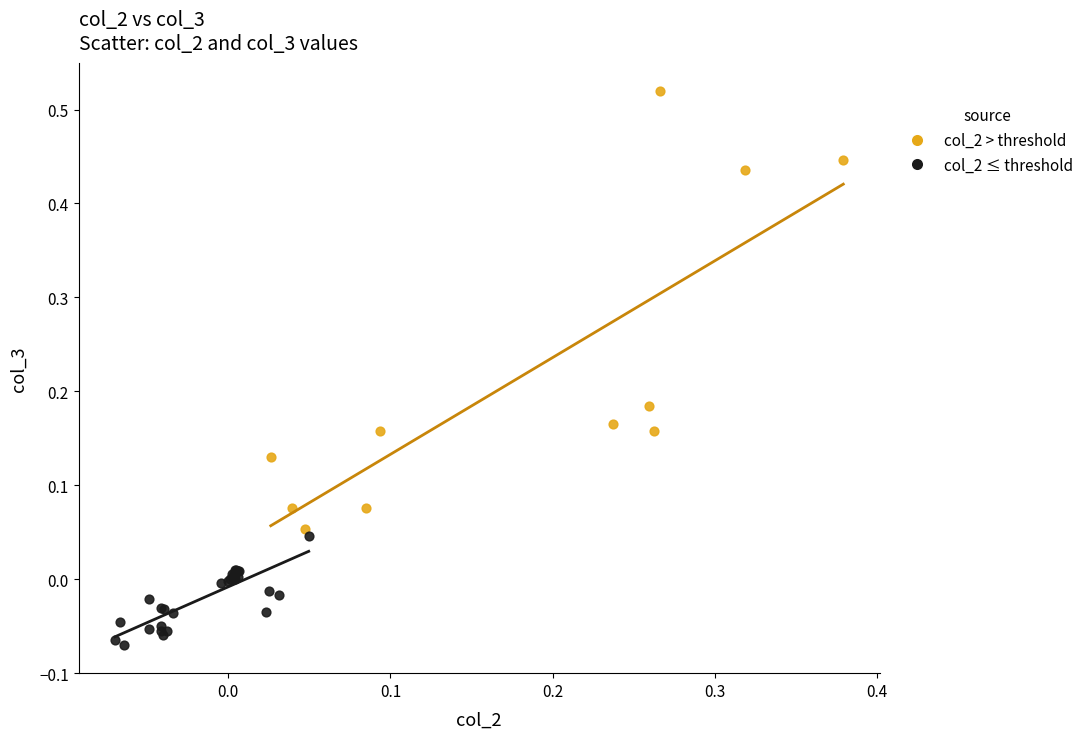

Which series contains the highest Y value?

col_2 > threshold